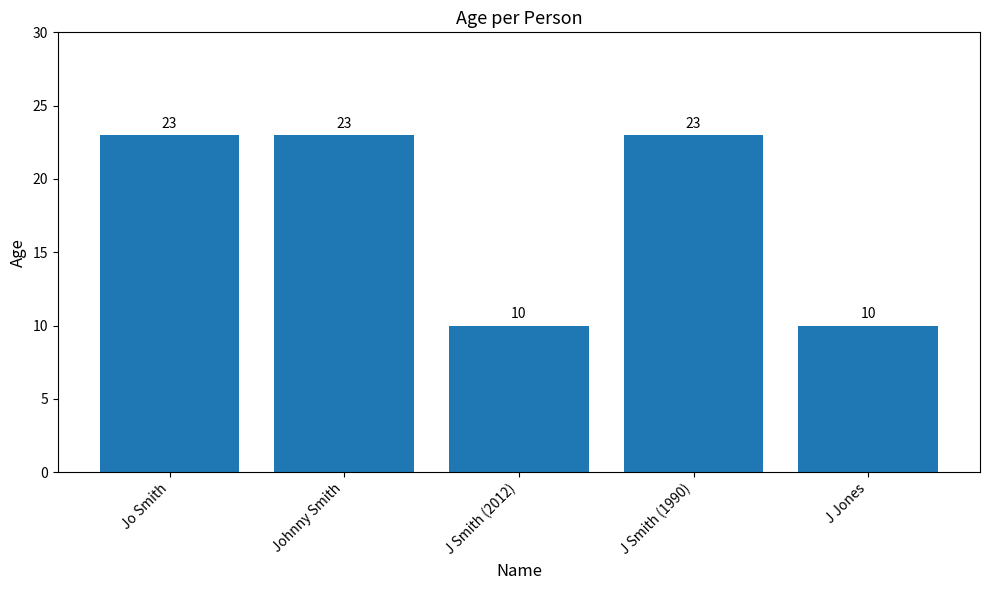

What is the sum of all values?

89